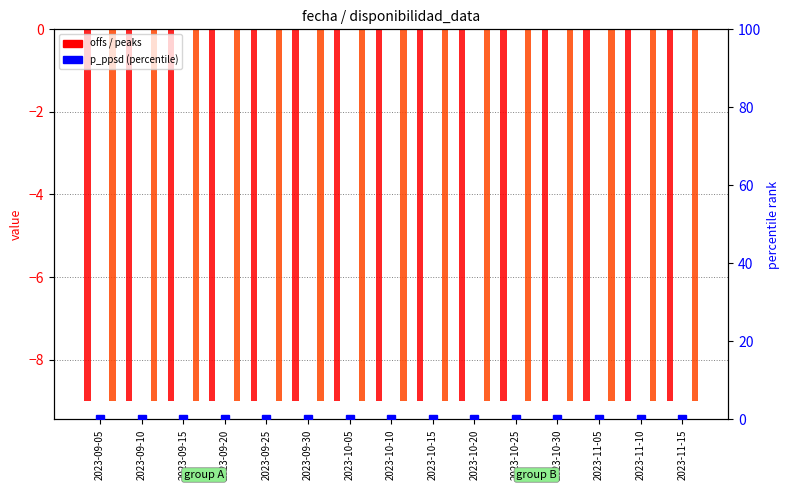

Reading left to right, transcribe all the data shown in this chart.

offs: -9	-9	-9	-9	-9	-9	-9	-9	-9	-9	-9	-9	-9	-9	-9
peaks: 0	0	0	0	0	0	0	0	0	0	0	0	0	0	0
disponibilidad: 0	0	0	0	0	0	0	0	0	0	0	0	0	0	0
num_gaps: 0	0	0	0	0	0	0	0	0	0	0	0	0	0	0
p_ppsd: -9	-9	-9	-9	-9	-9	-9	-9	-9	-9	-9	-9	-9	-9	-9
p_ppsd (percentile): 0	0	0	0	0	0	0	0	0	0	0	0	0	0	0